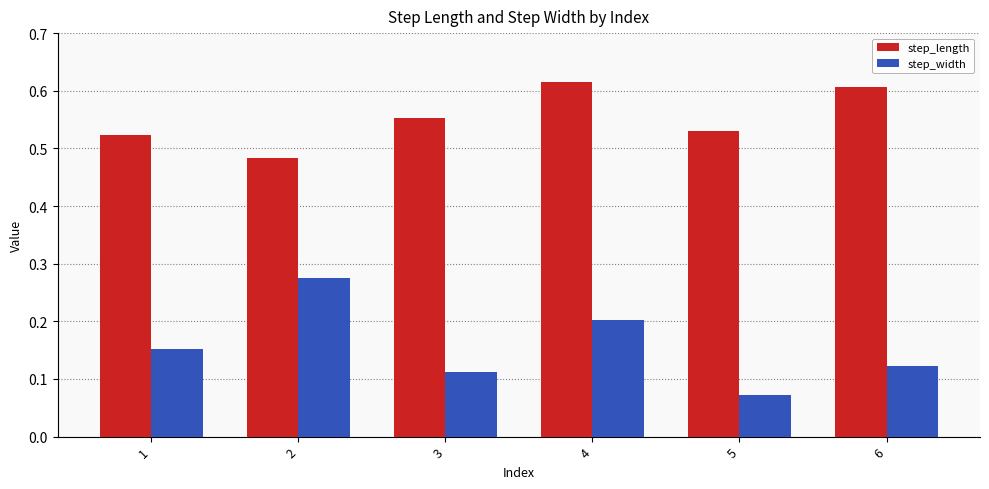

At how many categories does at least one series exceed 0?

6